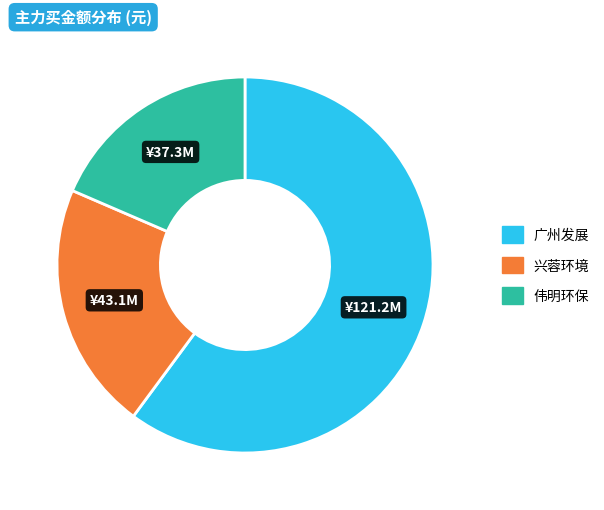

Is there any slice that represents more than half of the pie?

Yes